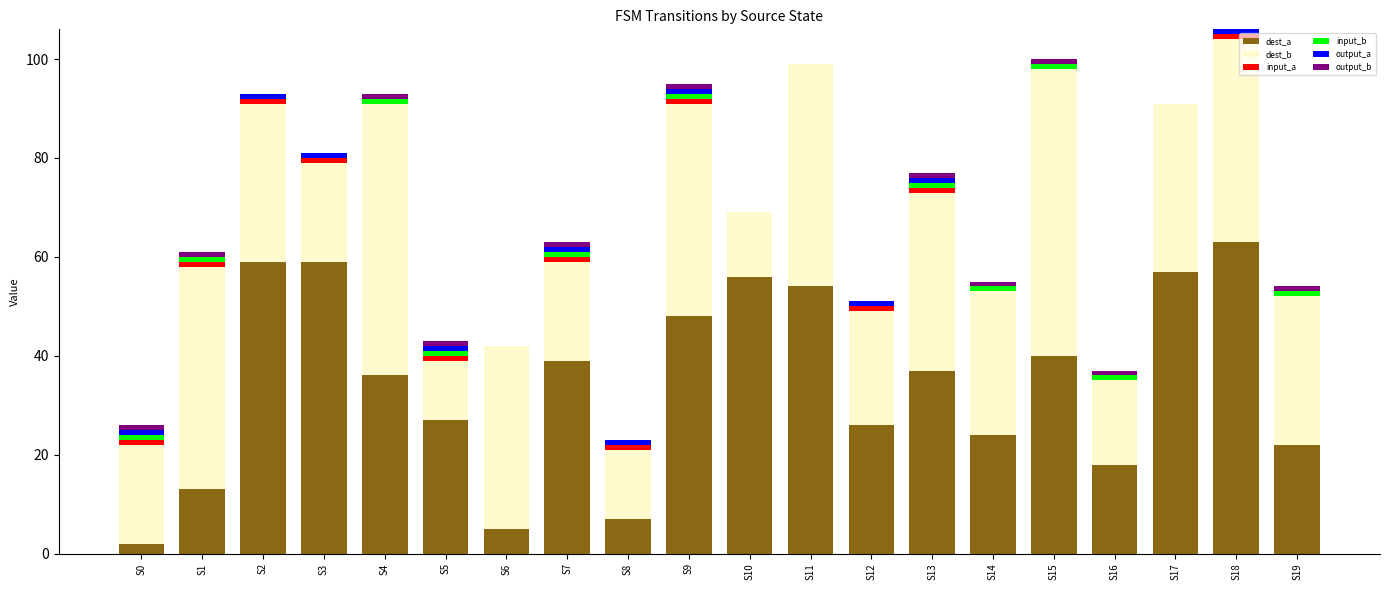

What is the highest value of the dest_a series?

63